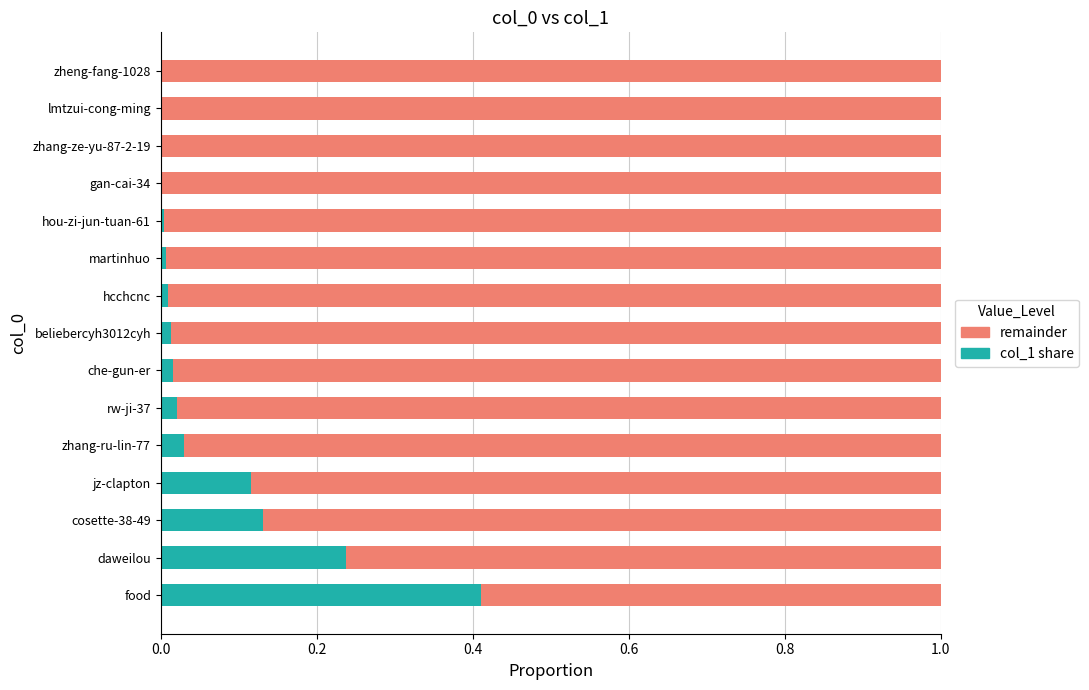

Is it true that col_1 share equals 0.0 at jz-clapton?

False